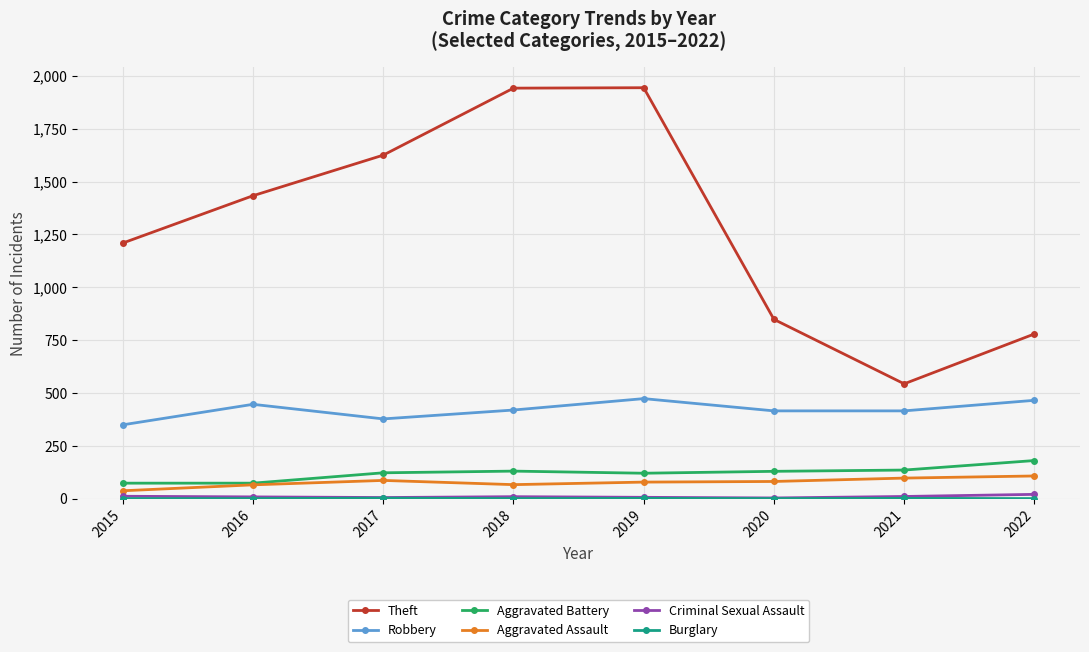

Which series has the largest total across all categories?

Theft